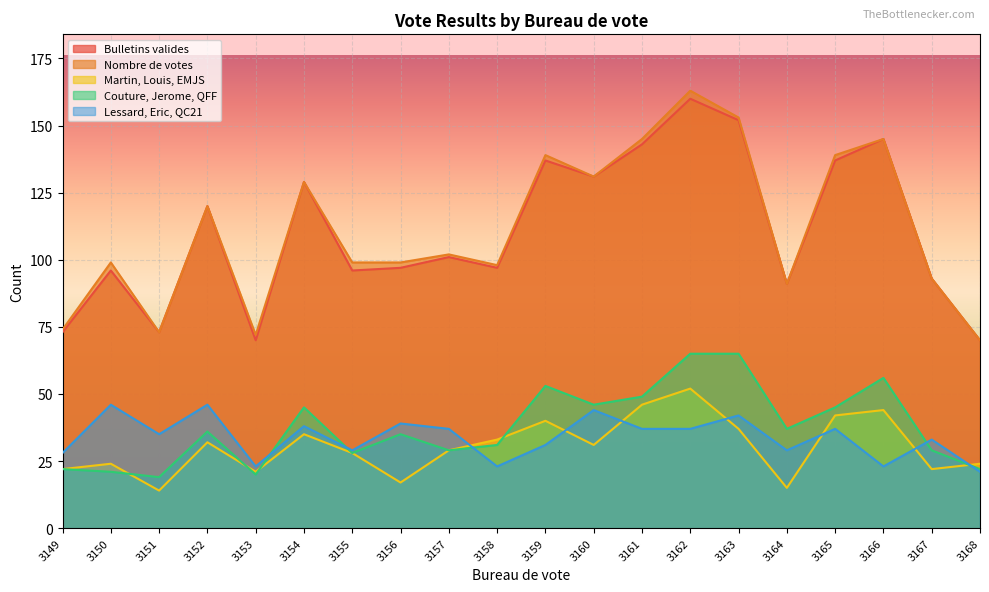

How many series are shown in this chart?

5